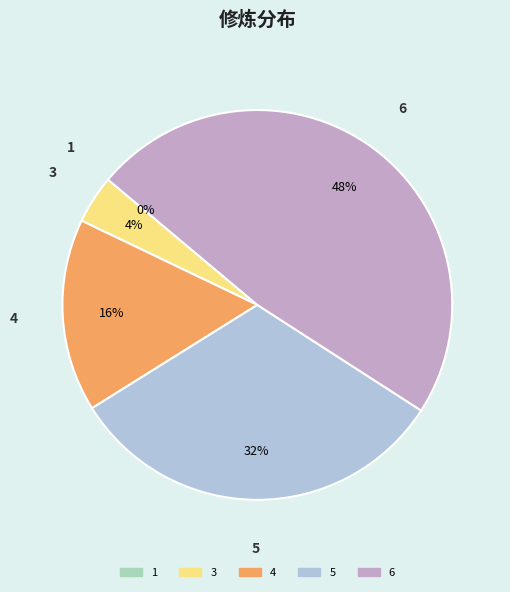

Does 5 account for over 50% of the chart?

No